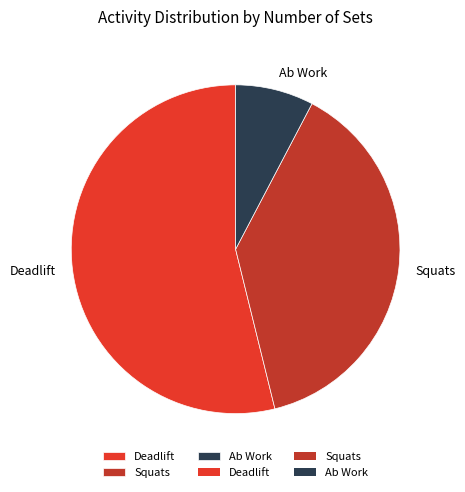

Which slice represents more than half of the pie?

Deadlift